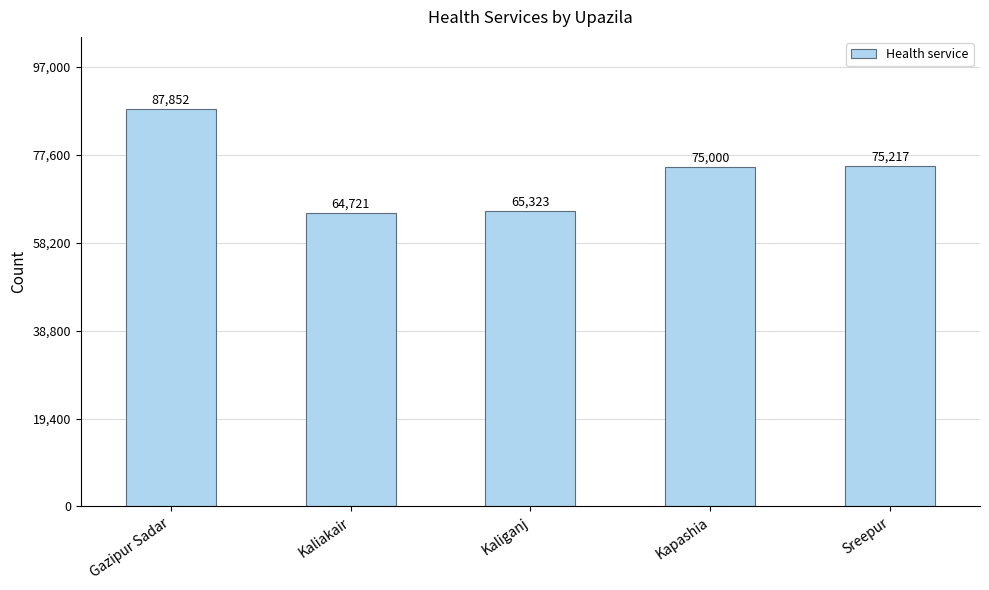

Where does the data first go above 75000?

Gazipur Sadar